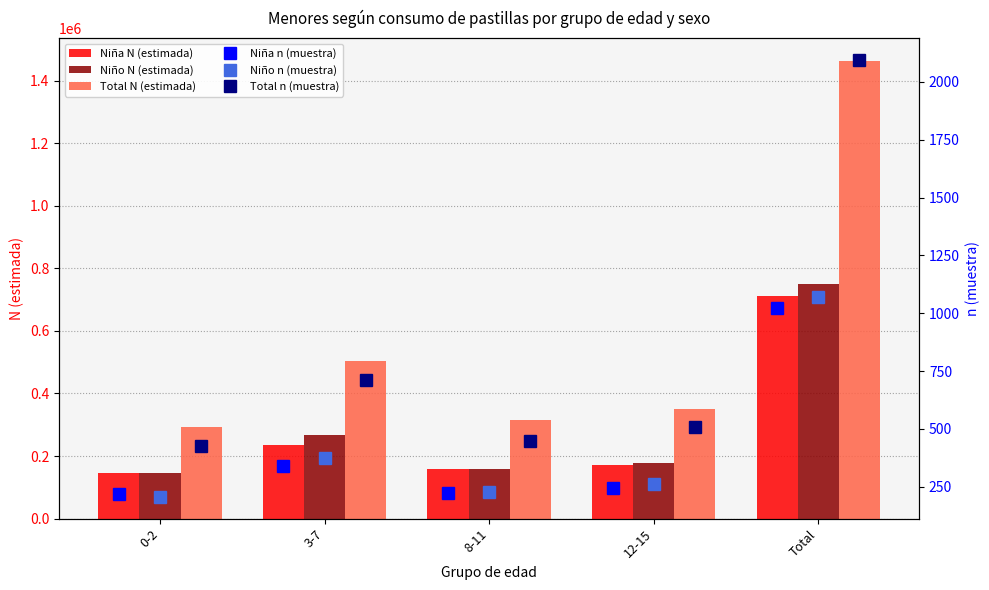

Is it true that Niña N (estimada) equals 710911 at Total?

True